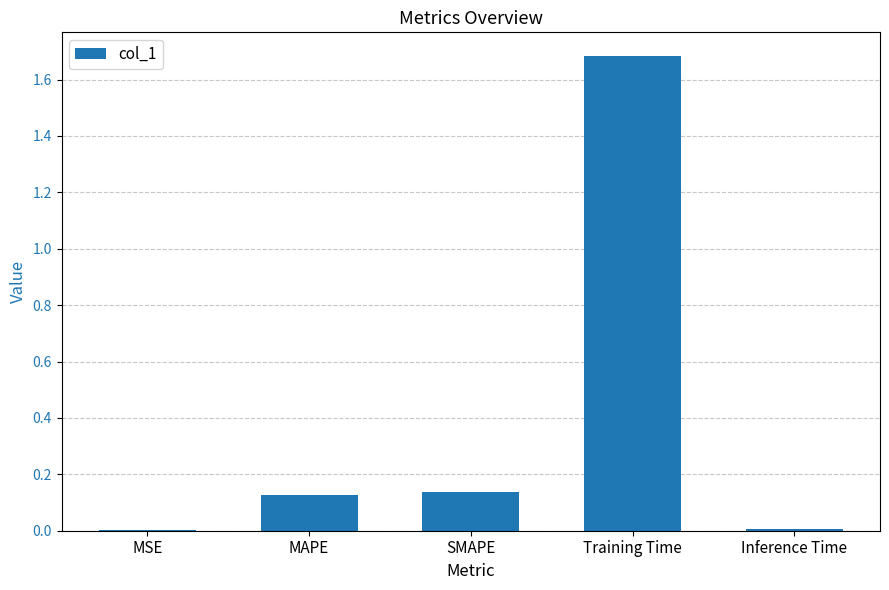

What is the difference between the values at MAPE and Training Time?

1.6